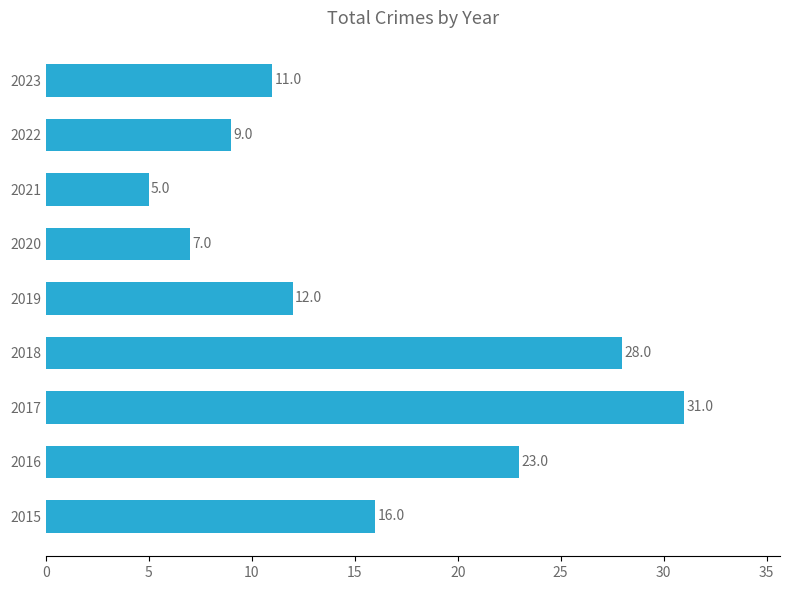

How many bars are there in total?

9